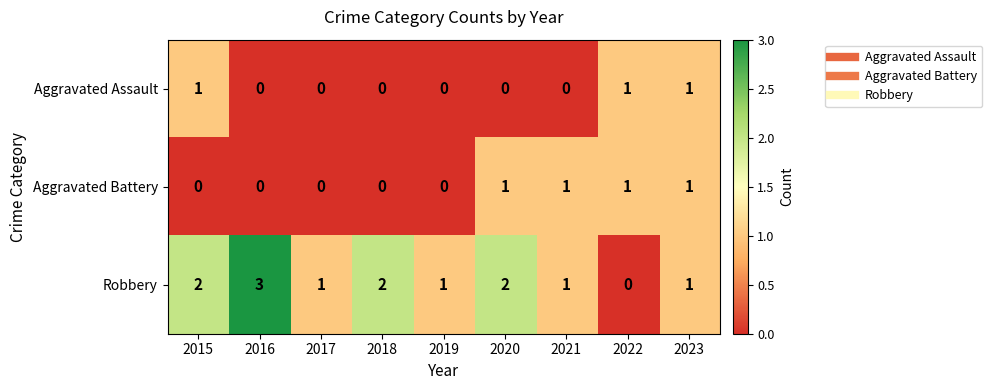

Is the value of Robbery at 2015 greater than the value of Aggravated Assault at 2017?

Yes